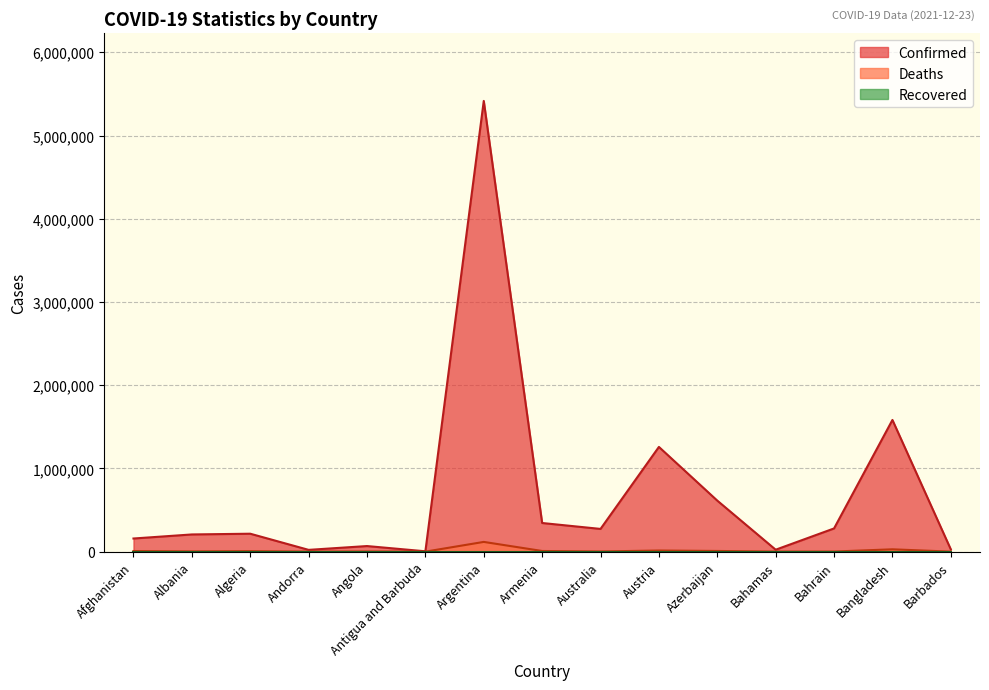

The value of Deaths at Andorra is 218. True or false?

False